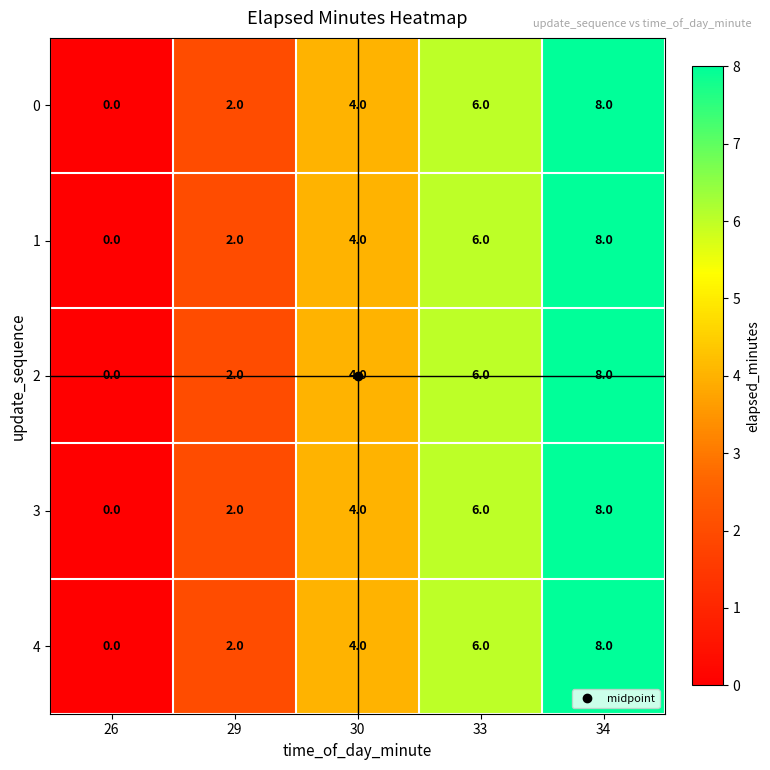

At which category is the sum across all series the highest?

34